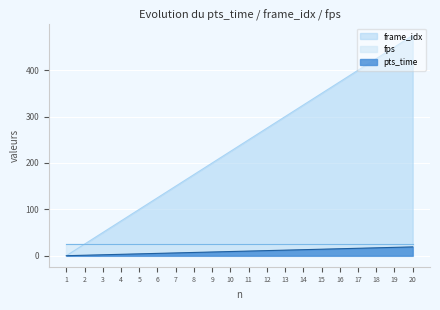

Is it true that frame_idx equals 400 at 17?

True